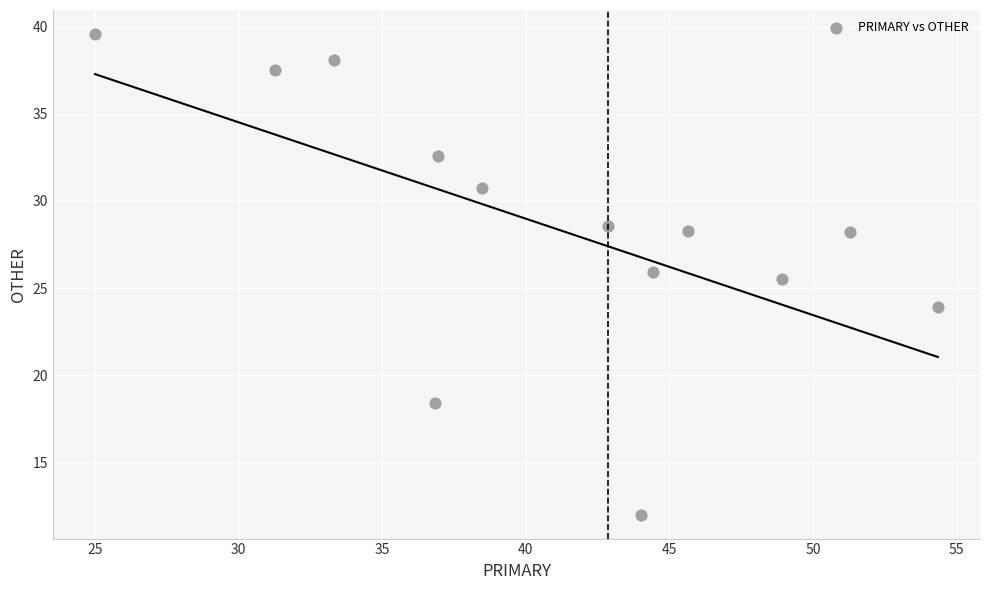

What Y value in the scatter plot is closest to 25?

25.5